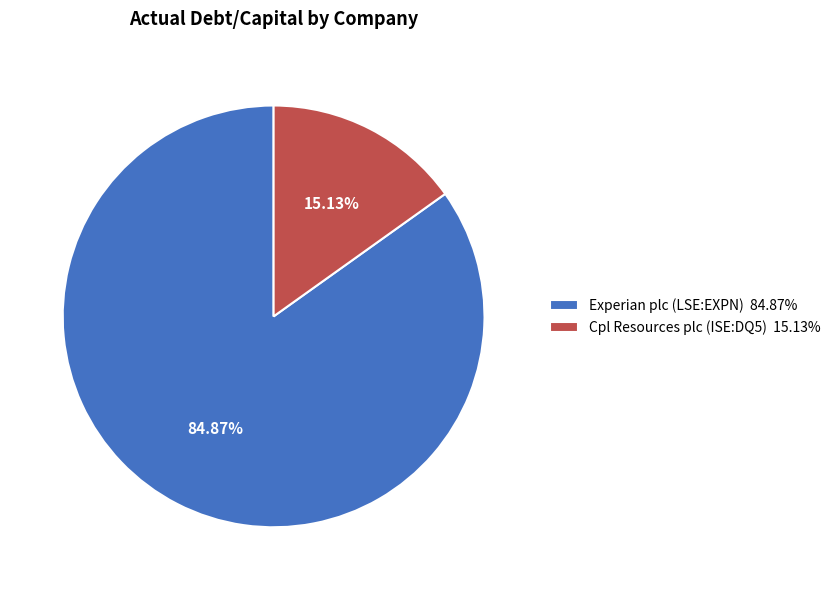

Does any single category account for the majority?

Yes